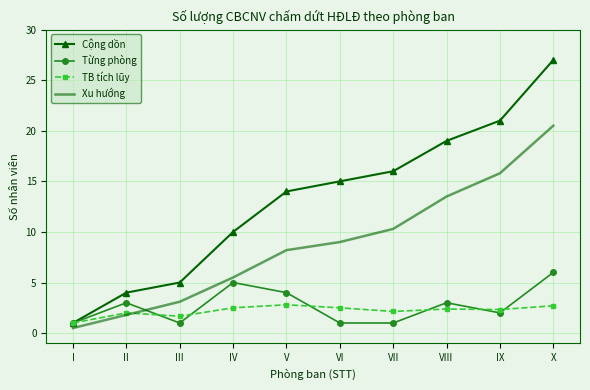

Which series has the widest spread of values?

Cộng dồn